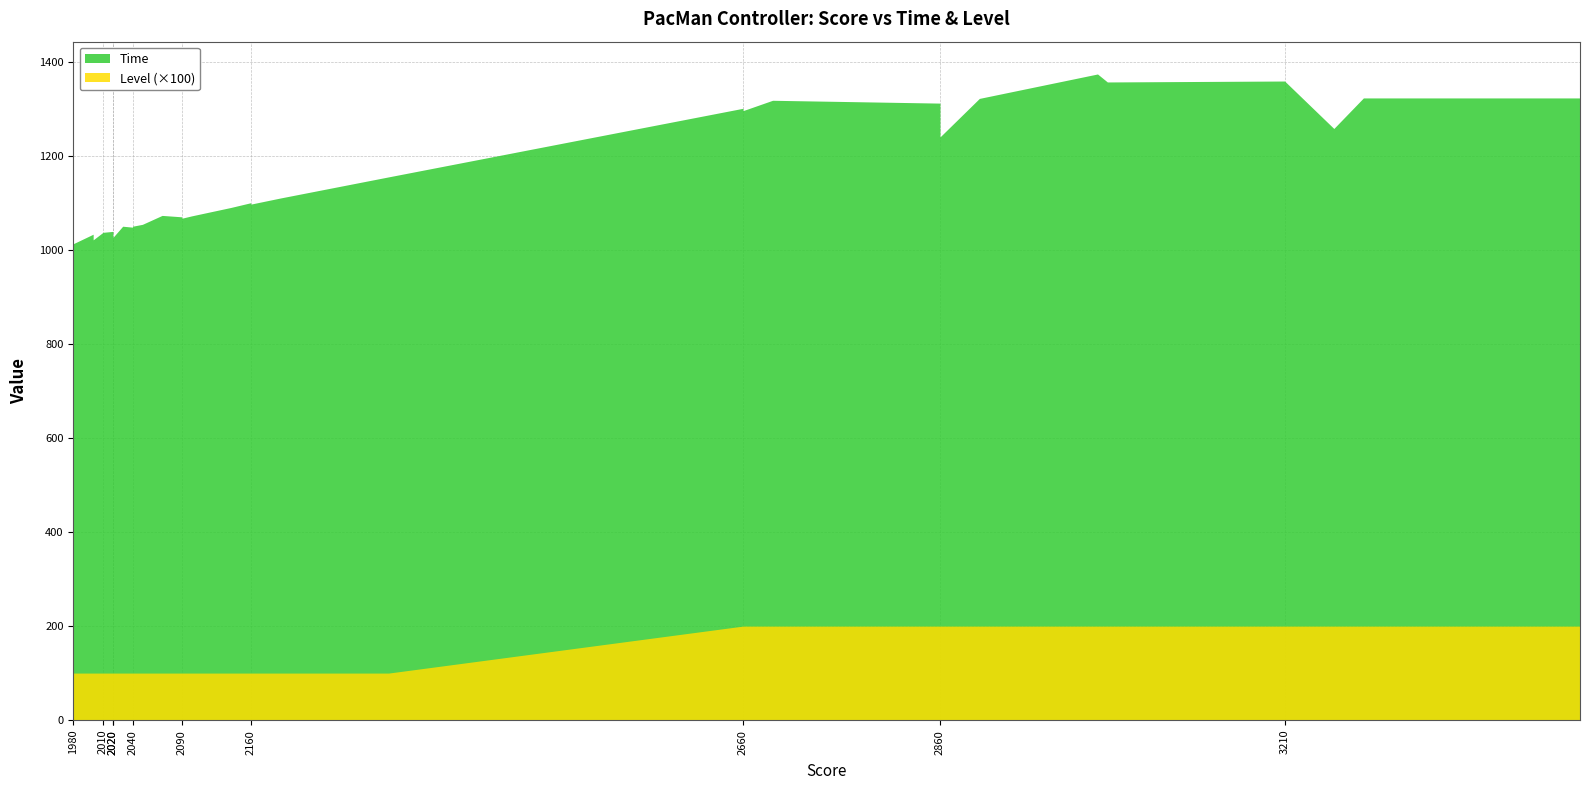

Where is the first local maximum for Level?

3030